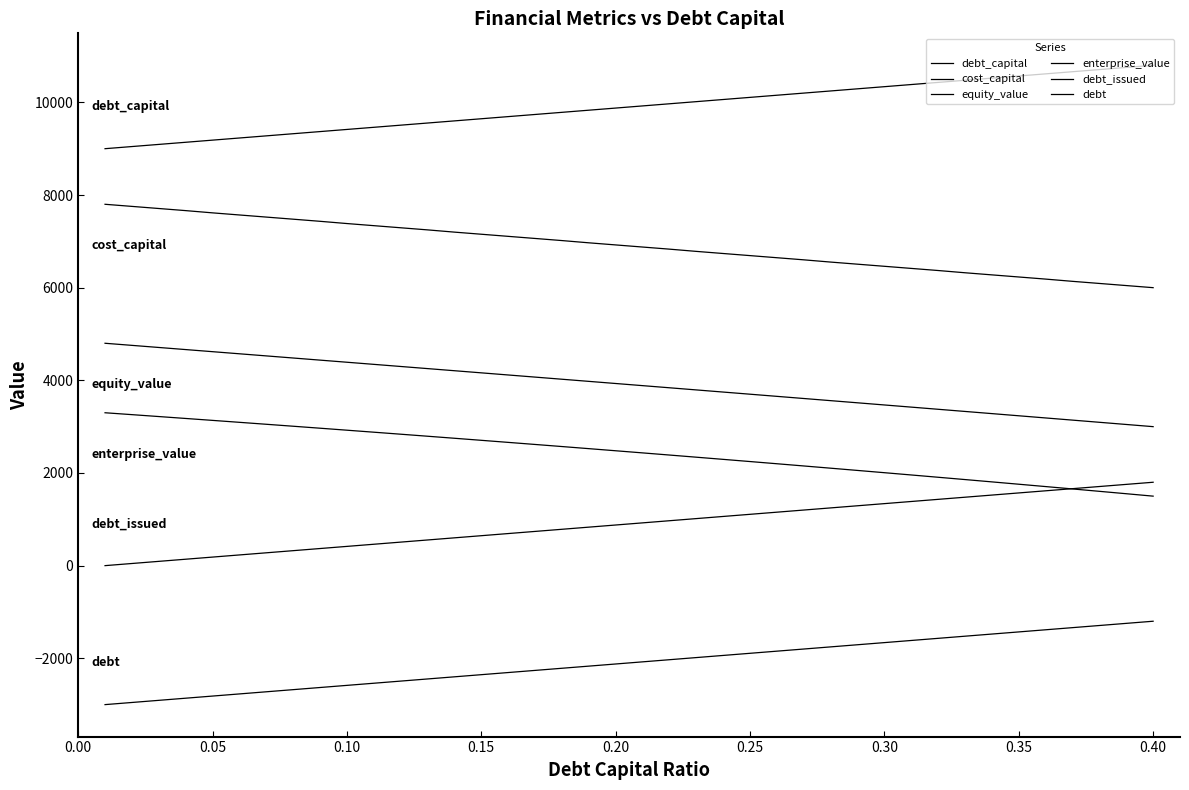

What is the lowest value of the debt series?

-3000.0